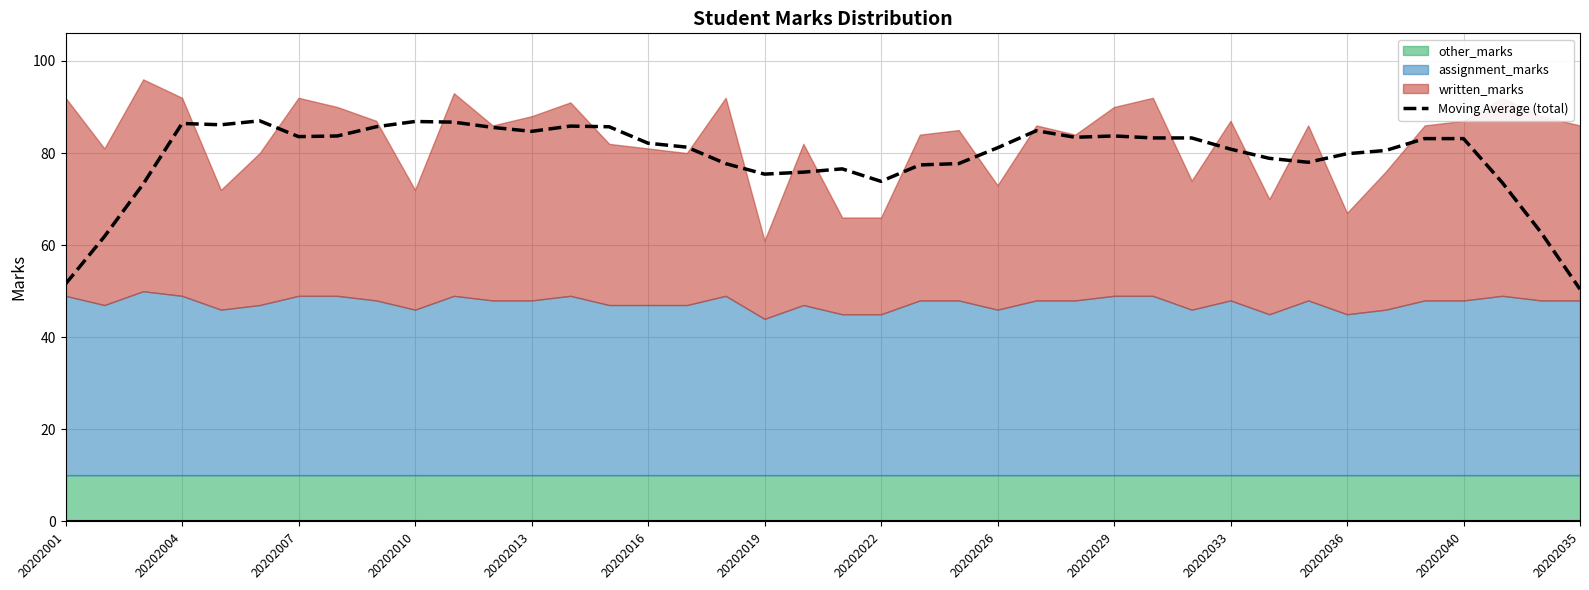

How many points are higher than both their immediate neighbors (excluding endpoints)?

8